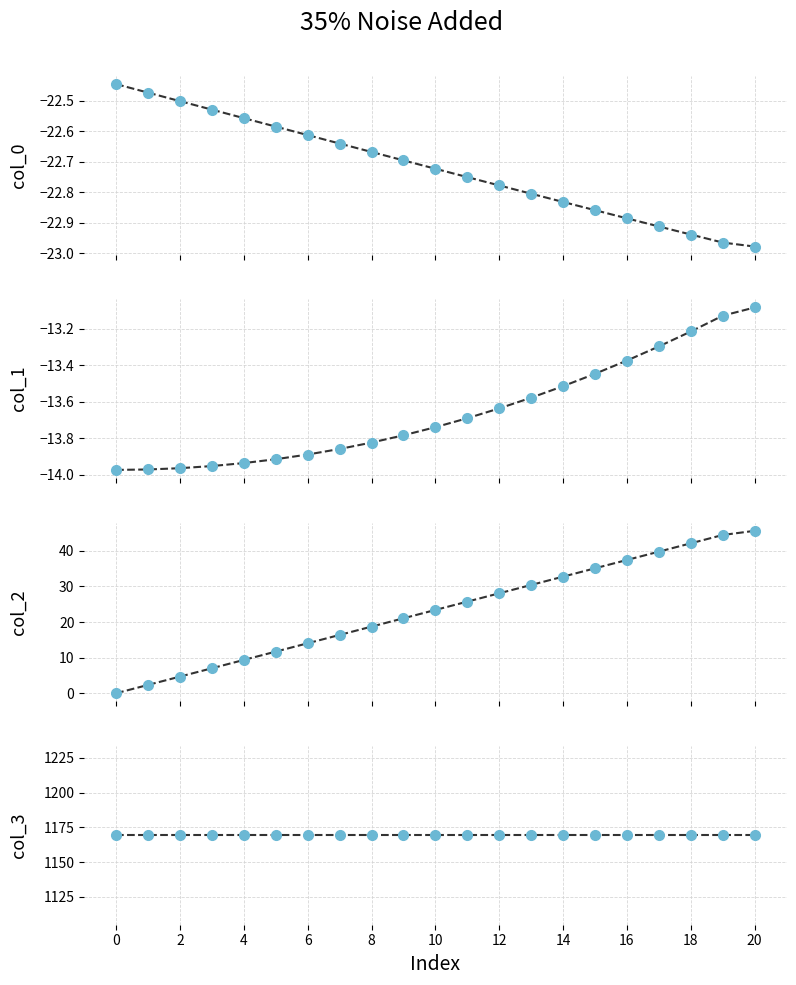

True or false: col_1 and col_2 cross at least once.

False